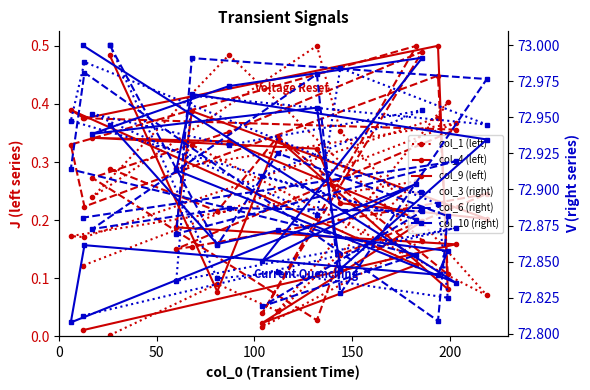

True or false: col_4 (left) and col_6 (right) cross at least once.

False